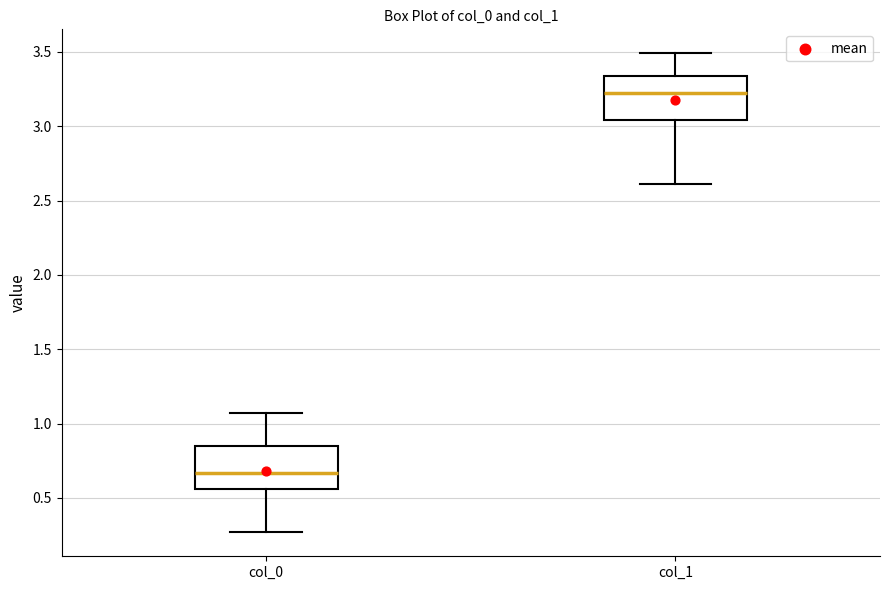

Reading left to right, transcribe this box plot: for each box, give where its median line is, the range the box spans, and where its two whiskers end, as read against the y-axis. The values are not printed on the chart, so give them approximately, as read against the axis.

col_0: median 0.65, box 0.55 to 0.85, whiskers 0.25 to 1.05
col_1: median 3.20, box 3.05 to 3.35, whiskers 2.60 to 3.50